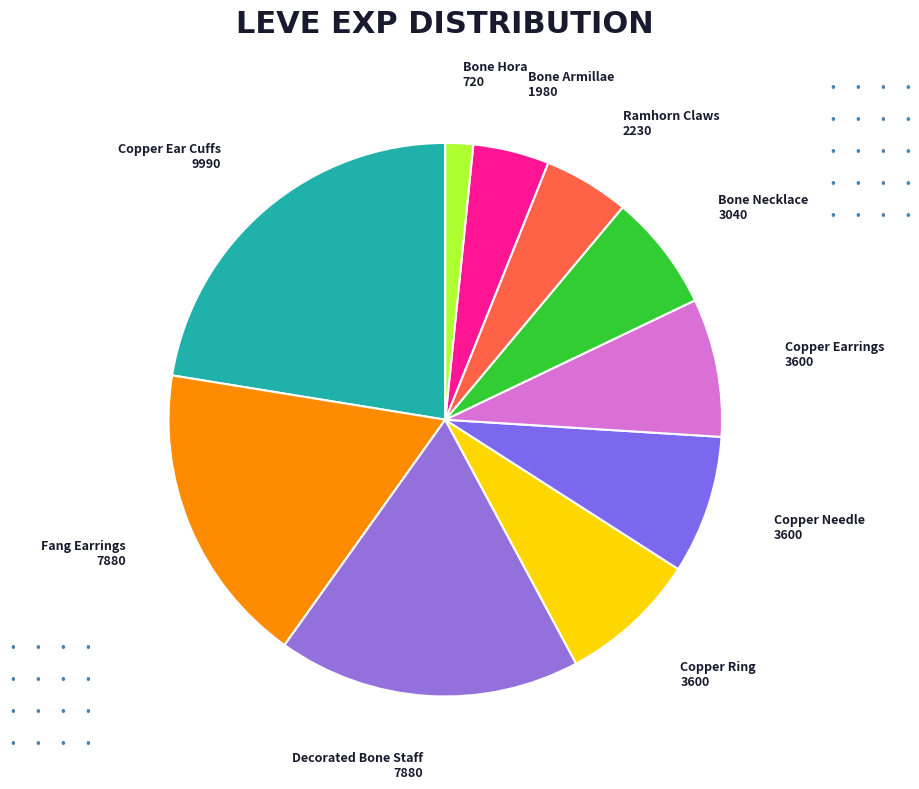

How many slices are in this pie chart?

10